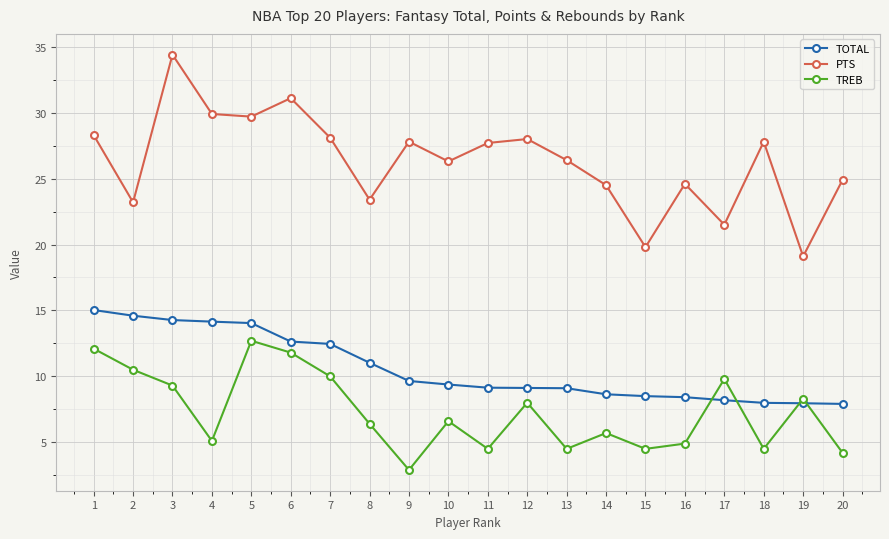

How many interior local valleys does the PTS series have?

7